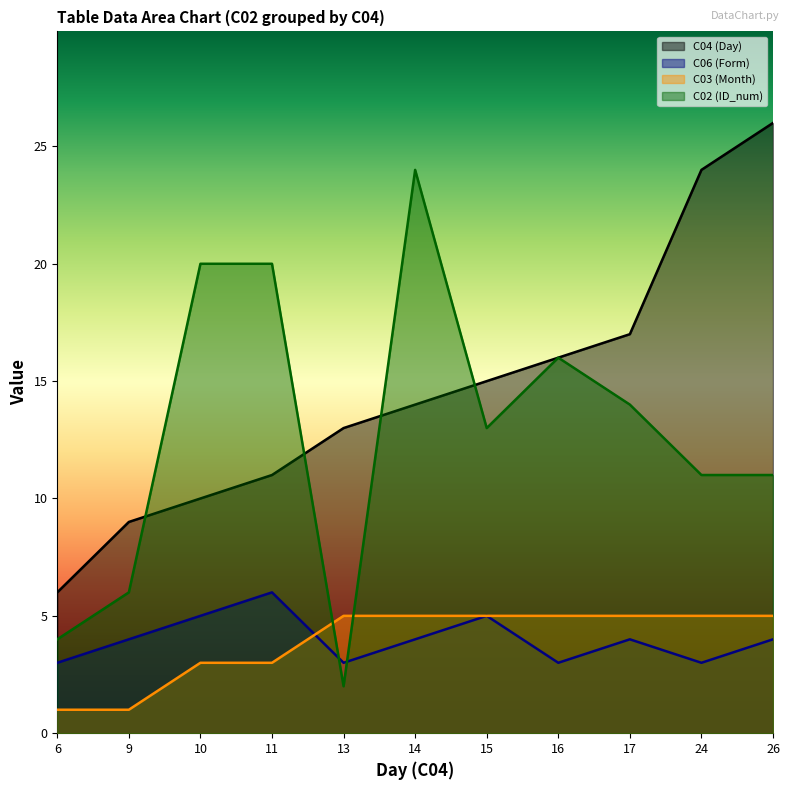

What is the value of the C03 (Month) point at the 6th from the left?

5